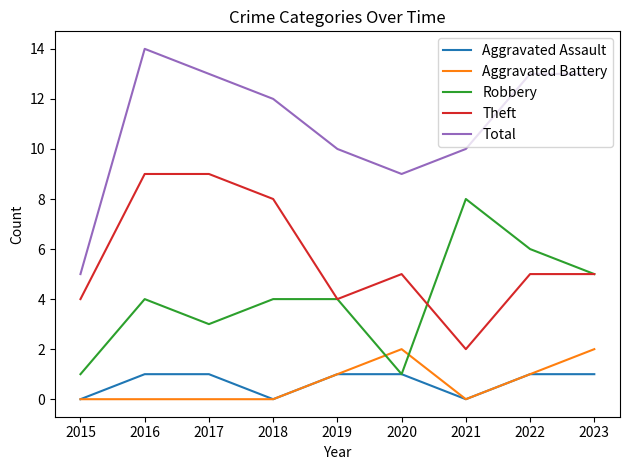

Count the Robbery values in the range 3 to 5.

5